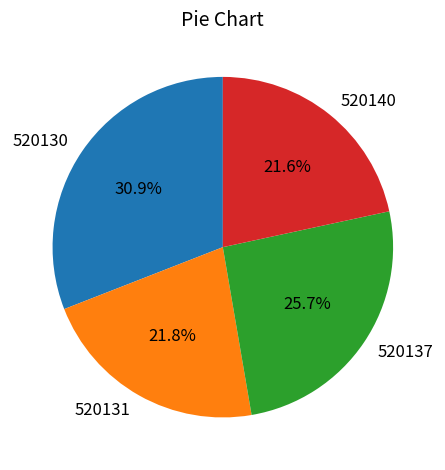

What portion of the pie excludes 520130?

69.1%